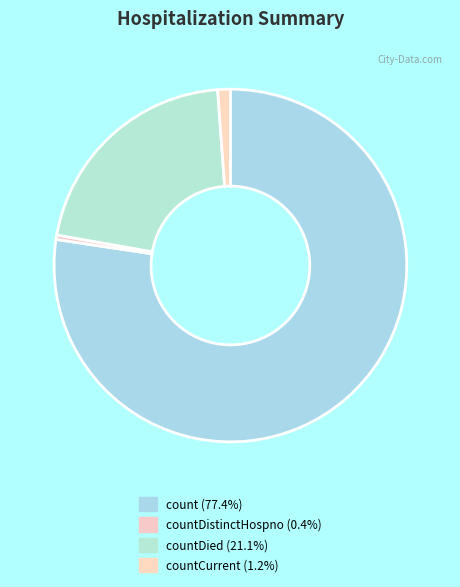

Which slice is the largest?

count